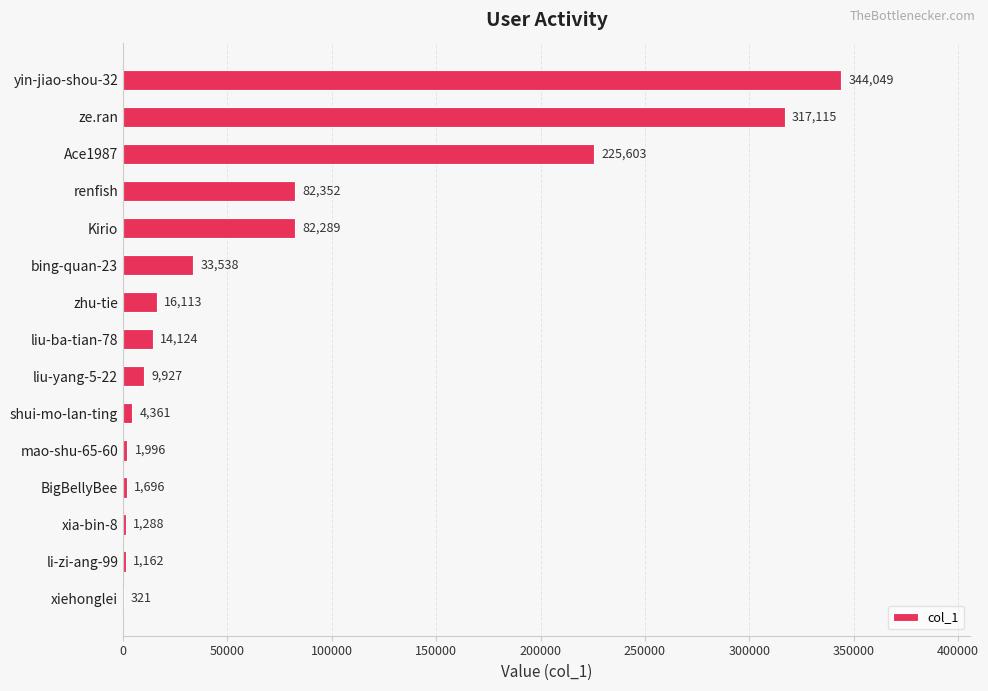

What is the ratio of the value at xia-bin-8 to the value at li-zi-ang-99?

1.1